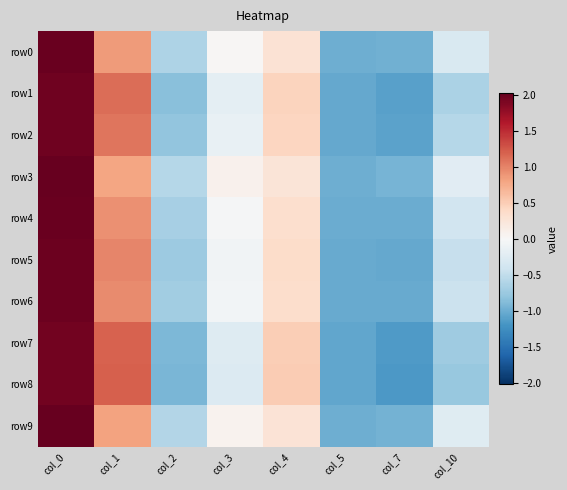

Reading left to right, what are all the values shown in this chart?

row0: col_0=2.0	col_1=0.9	col_2=-0.6	col_3=0.0	col_4=0.3	col_5=-1.0	col_7=-1.0	col_10=-0.3
row1: col_0=2.0	col_1=1.1	col_2=-0.8	col_3=-0.2	col_4=0.5	col_5=-1.0	col_7=-1.1	col_10=-0.6
row2: col_0=2.0	col_1=1.1	col_2=-0.8	col_3=-0.2	col_4=0.4	col_5=-1.0	col_7=-1.1	col_10=-0.6
row3: col_0=2.0	col_1=0.8	col_2=-0.6	col_3=0.1	col_4=0.3	col_5=-1.0	col_7=-0.9	col_10=-0.2
row4: col_0=2.0	col_1=0.9	col_2=-0.7	col_3=-0.0	col_4=0.3	col_5=-1.0	col_7=-1.0	col_10=-0.4
row5: col_0=2.0	col_1=1.0	col_2=-0.7	col_3=-0.1	col_4=0.4	col_5=-1.0	col_7=-1.0	col_10=-0.5
row6: col_0=2.0	col_1=1.0	col_2=-0.7	col_3=-0.1	col_4=0.4	col_5=-1.0	col_7=-1.0	col_10=-0.4
row7: col_0=1.9	col_1=1.2	col_2=-0.9	col_3=-0.3	col_4=0.5	col_5=-1.0	col_7=-1.1	col_10=-0.7
row8: col_0=1.9	col_1=1.2	col_2=-0.9	col_3=-0.3	col_4=0.5	col_5=-1.1	col_7=-1.2	col_10=-0.8
row9: col_0=2.0	col_1=0.8	col_2=-0.6	col_3=0.1	col_4=0.3	col_5=-1.0	col_7=-1.0	col_10=-0.3